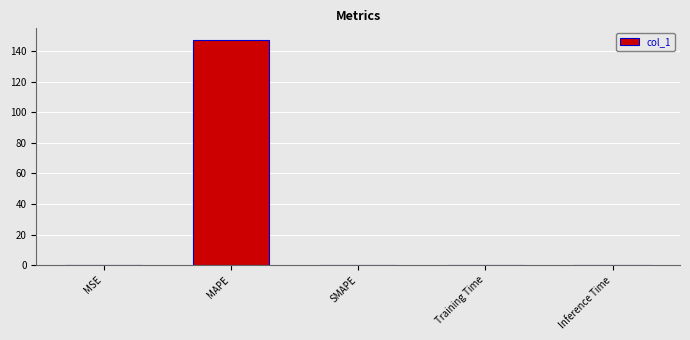

Is it true that the value at MSE is 0.0?

True